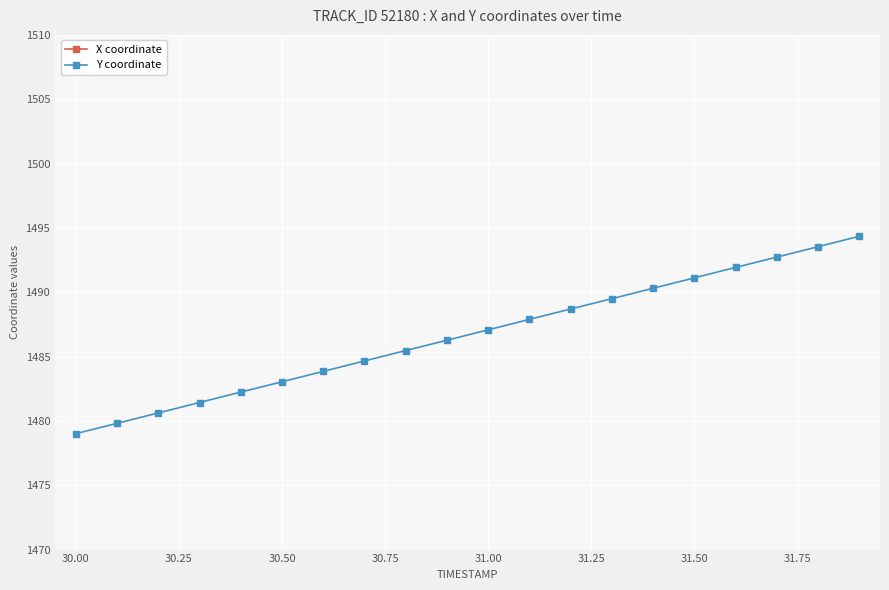

True or false: X coordinate and Y coordinate intersect in this chart.

False